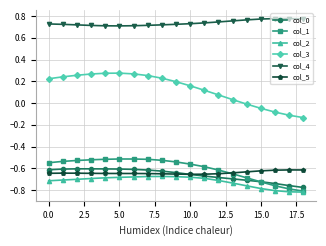

True or false: col_3 has more than 0 points higher than both neighbors.

True